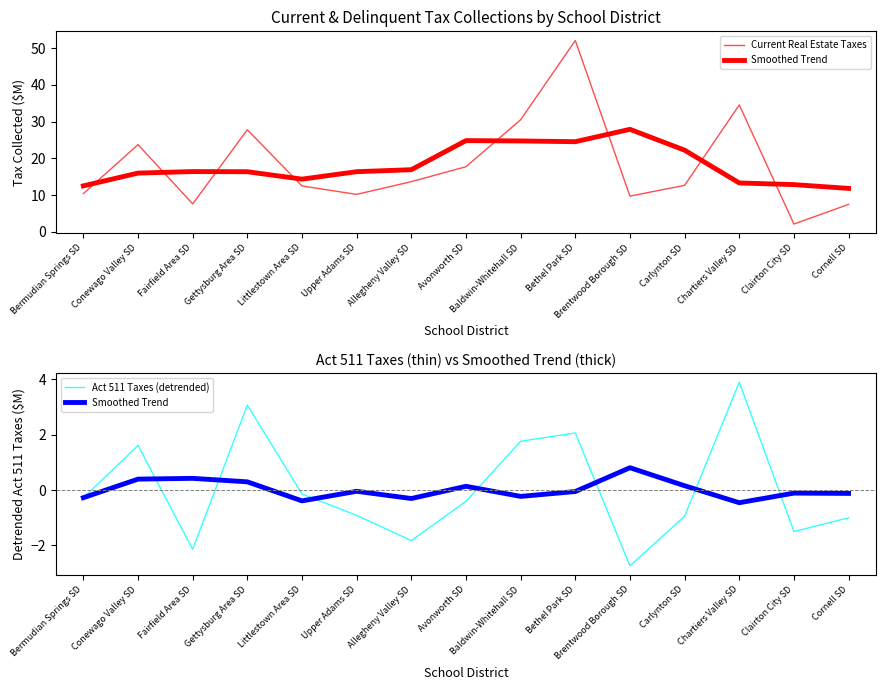

What are all the series names shown in the legend?

Current Real Estate Taxes, Smoothed Trend, Act 511 Taxes (detrended)